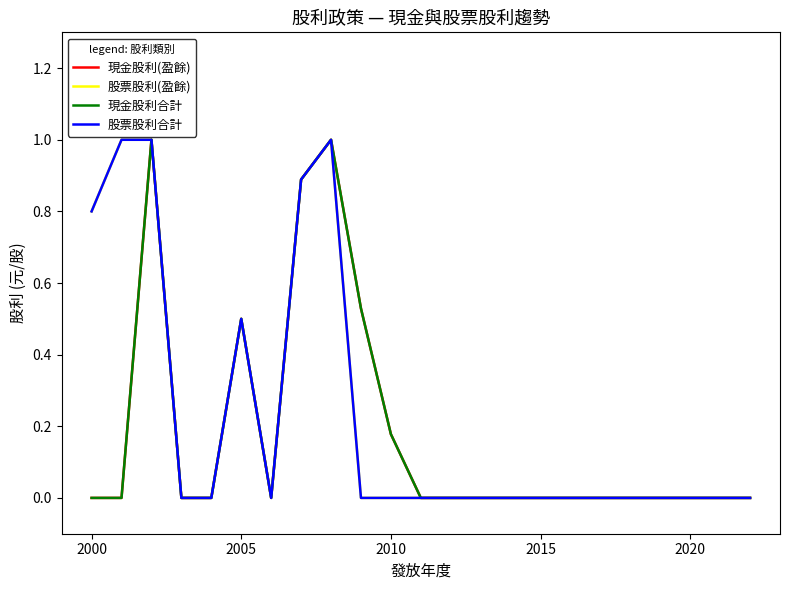

How many interior local peaks does the 現金股利合計 series have?

3